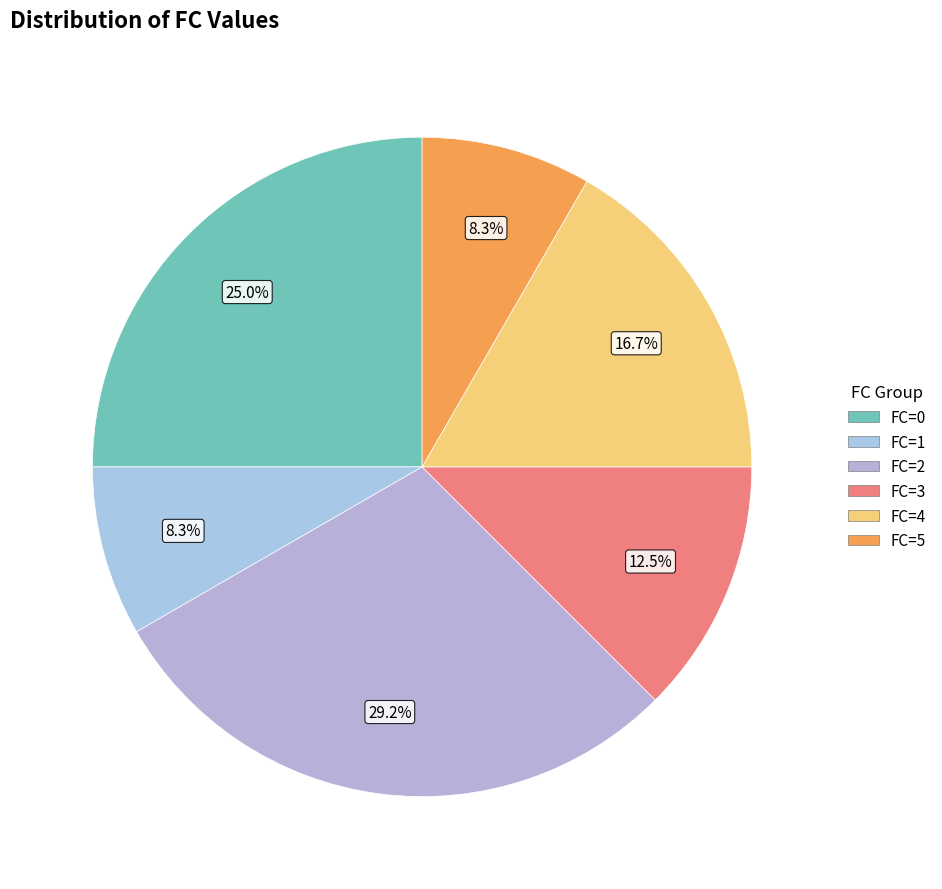

What percentage is the FC=0 slice, to the nearest percent?

25%